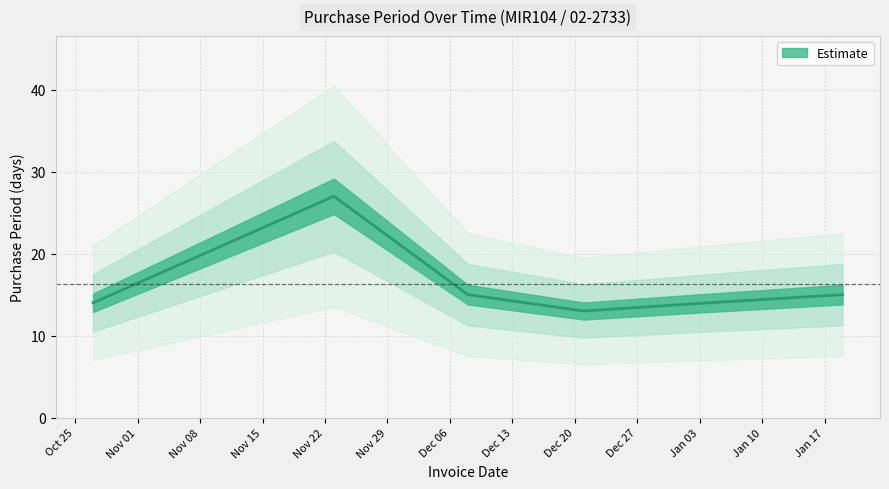

Reading left to right, what are all the values shown in this chart?

14	27	15	13	14	15